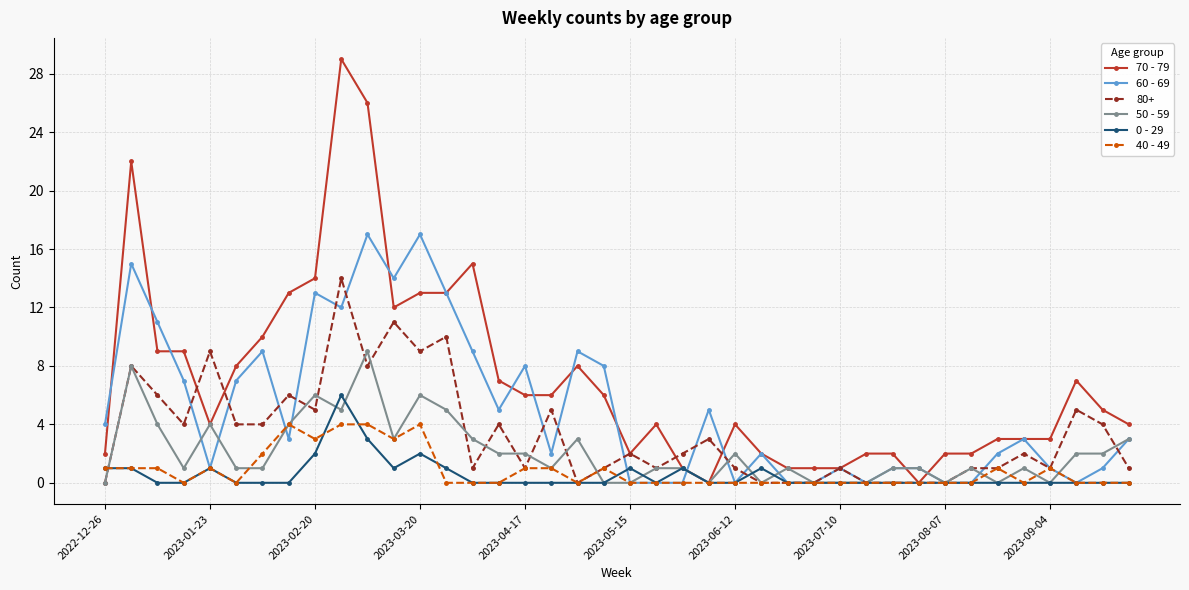

Which series has the largest total across all categories?

70 - 79